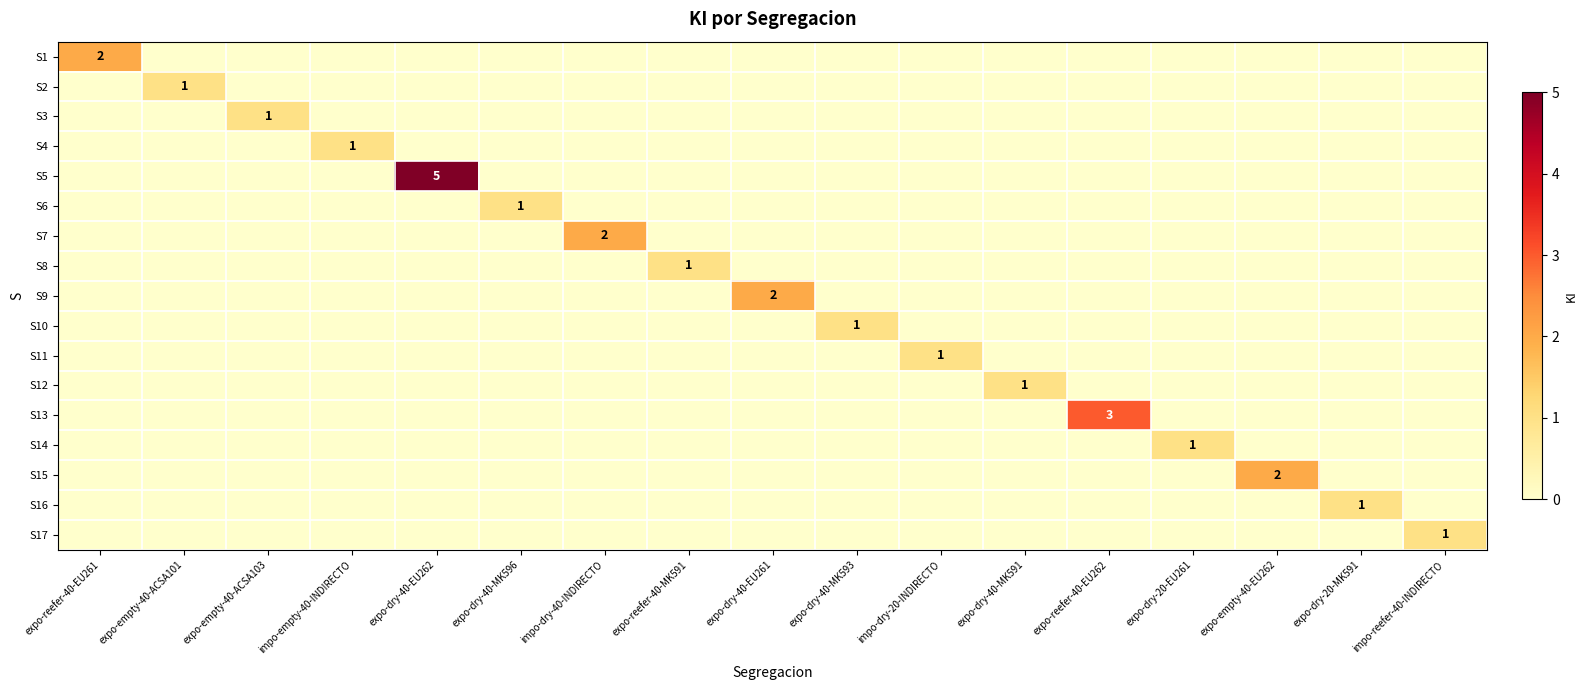

Which category has the highest value across all series?

expo-dry-40-EU262